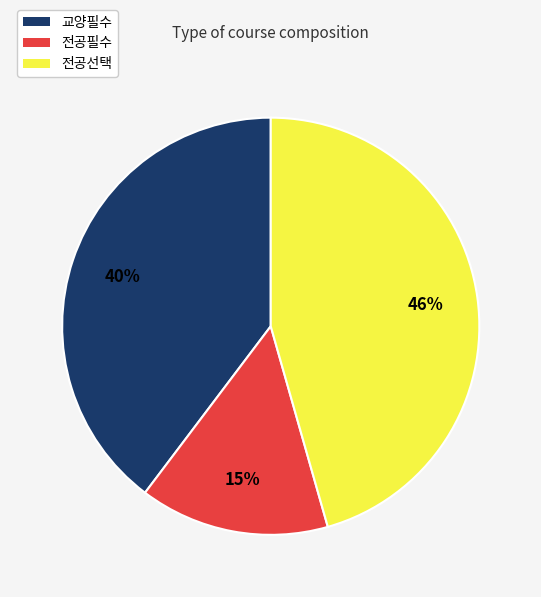

Do 교양필수 and 전공선택 together represent more than half of the pie?

Yes